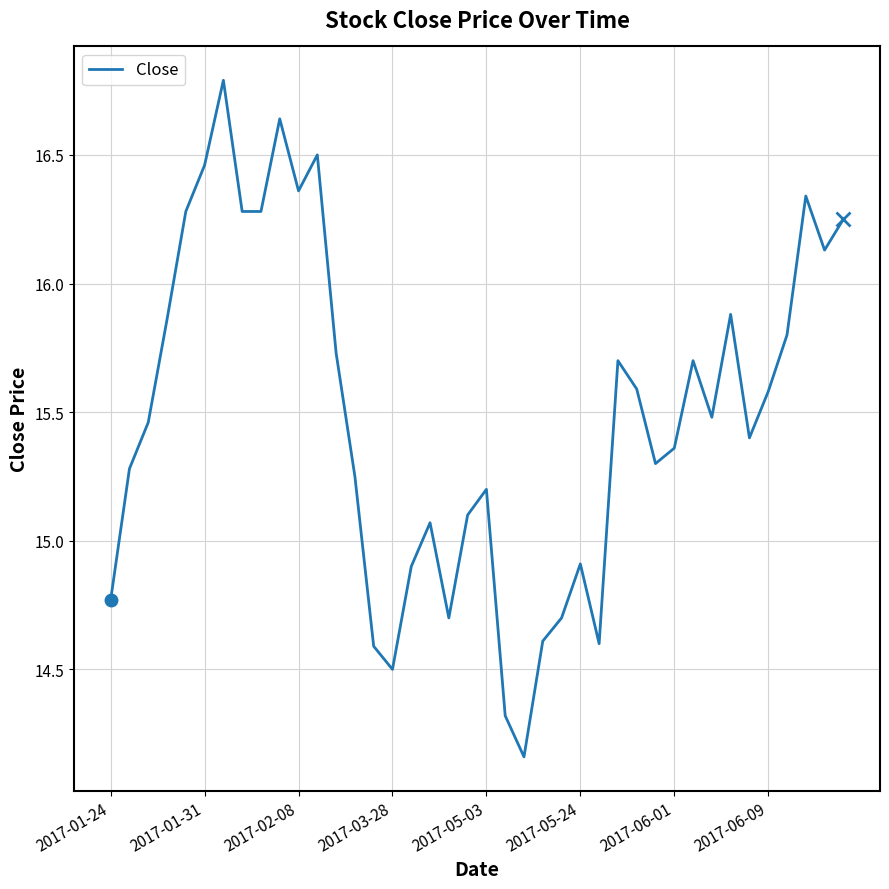

What is the maximum value shown in the chart?

16.8